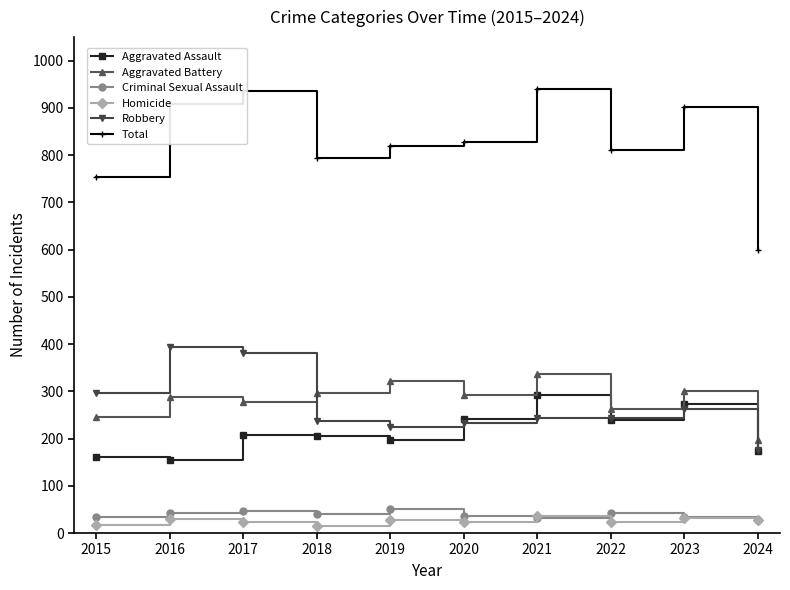

The value of Robbery at 2018 is 237. True or false?

True